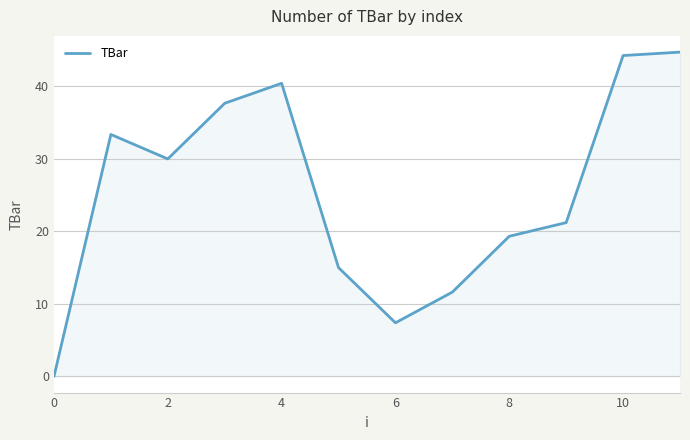

What is the greatest value displayed?

44.7